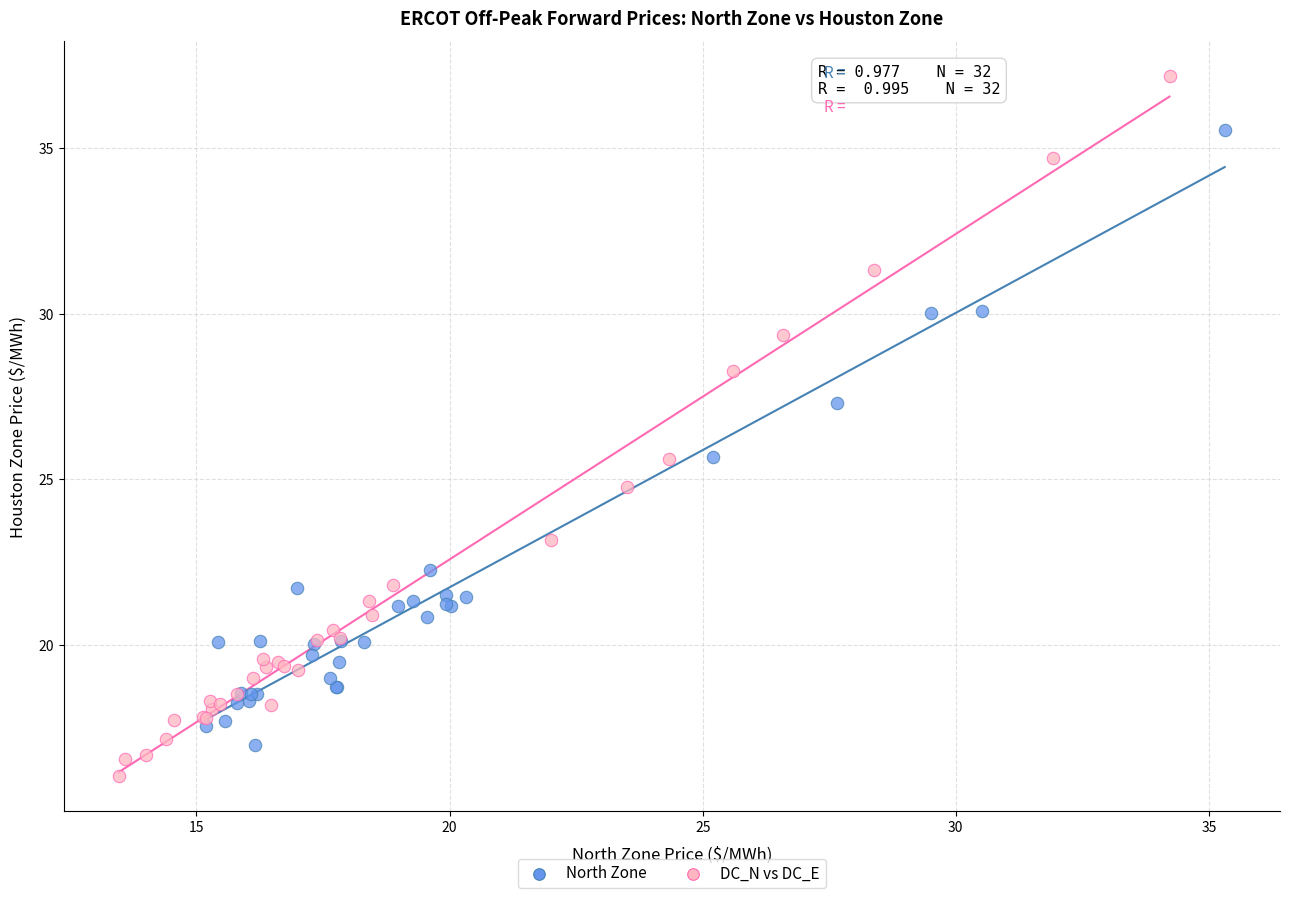

Which series has the largest Y range (max minus min)?

DC_N vs DC_E